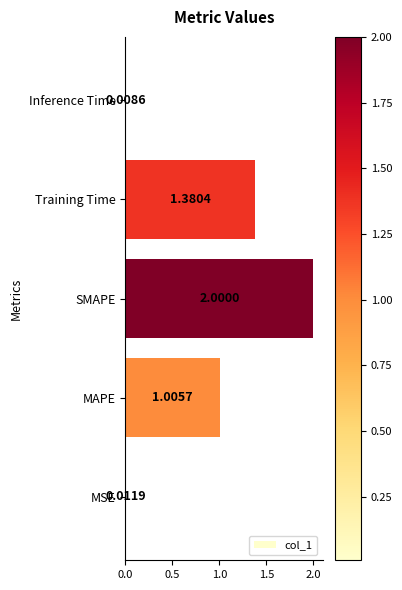

At which label is the value closest to 1?

MAPE